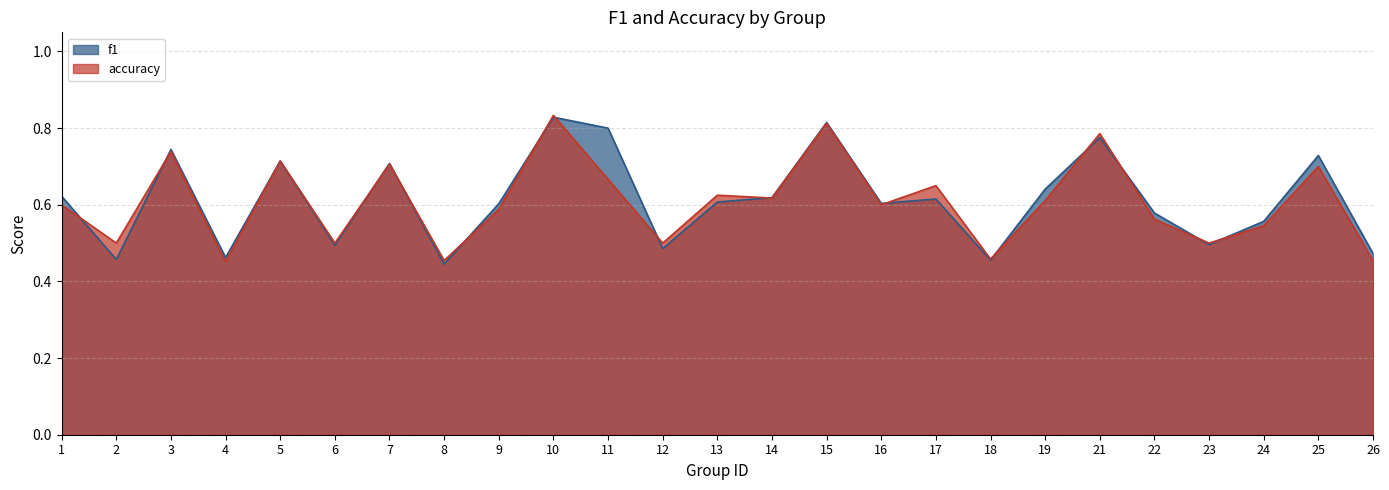

Count the number of data series in this chart.

2